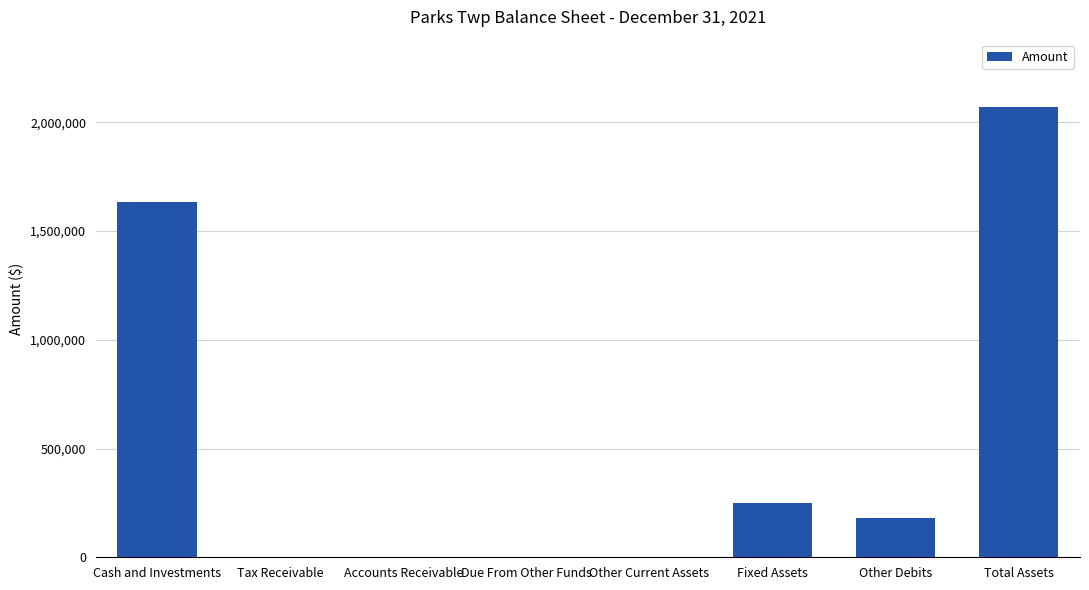

What is the sum of the values at Cash and Investments and Other Debits?

1817276